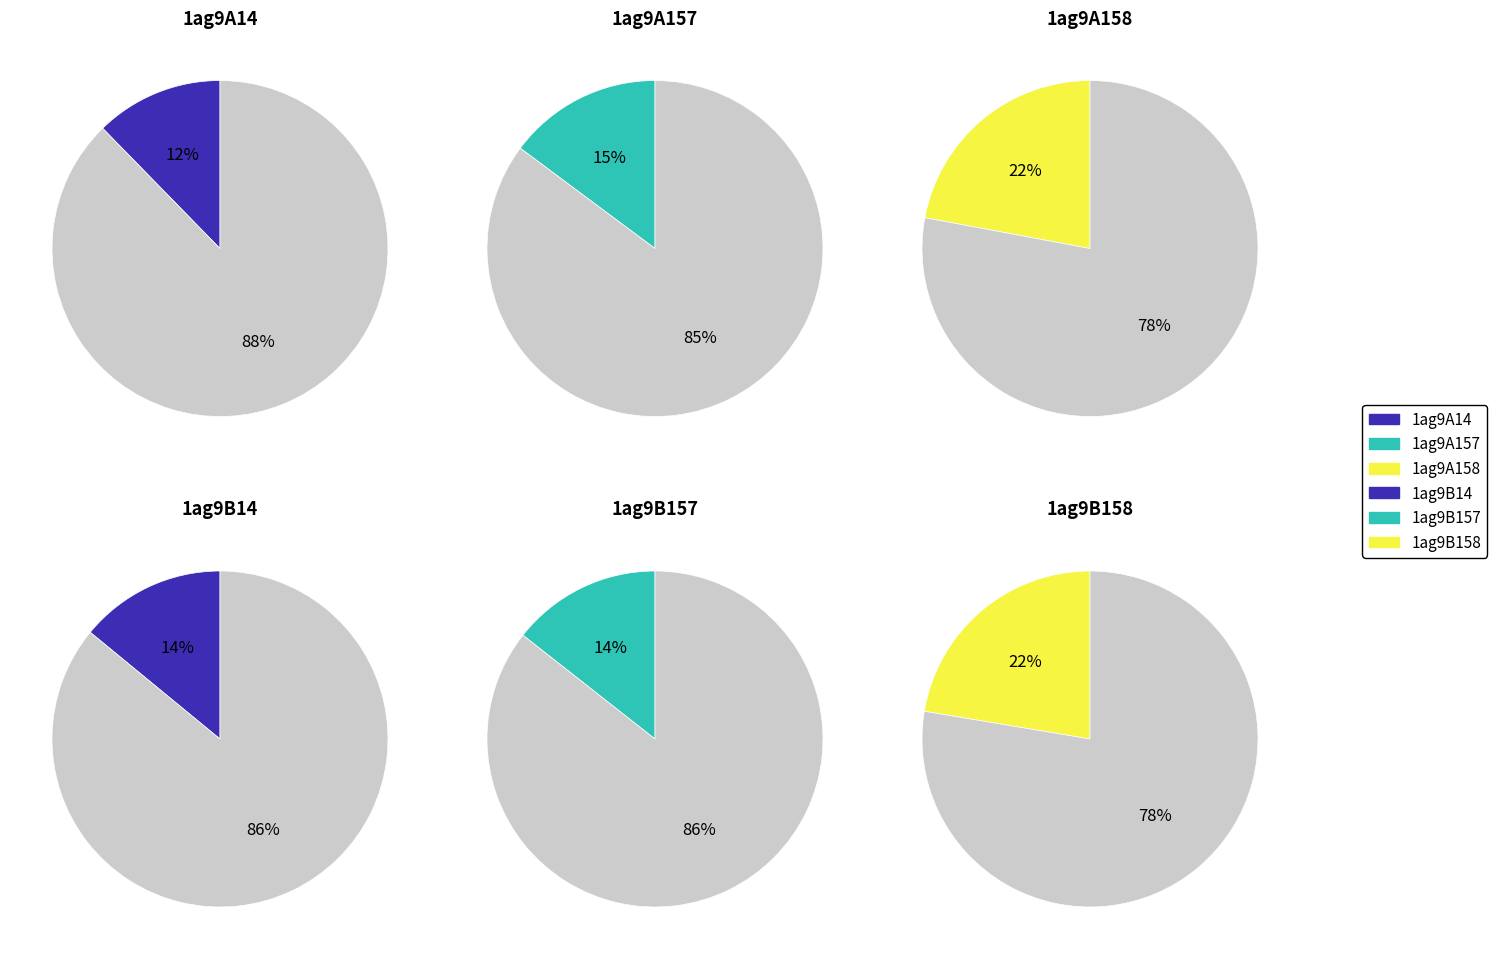

Which has a higher value, 1ag9B158 or 1ag9A14?

1ag9B158